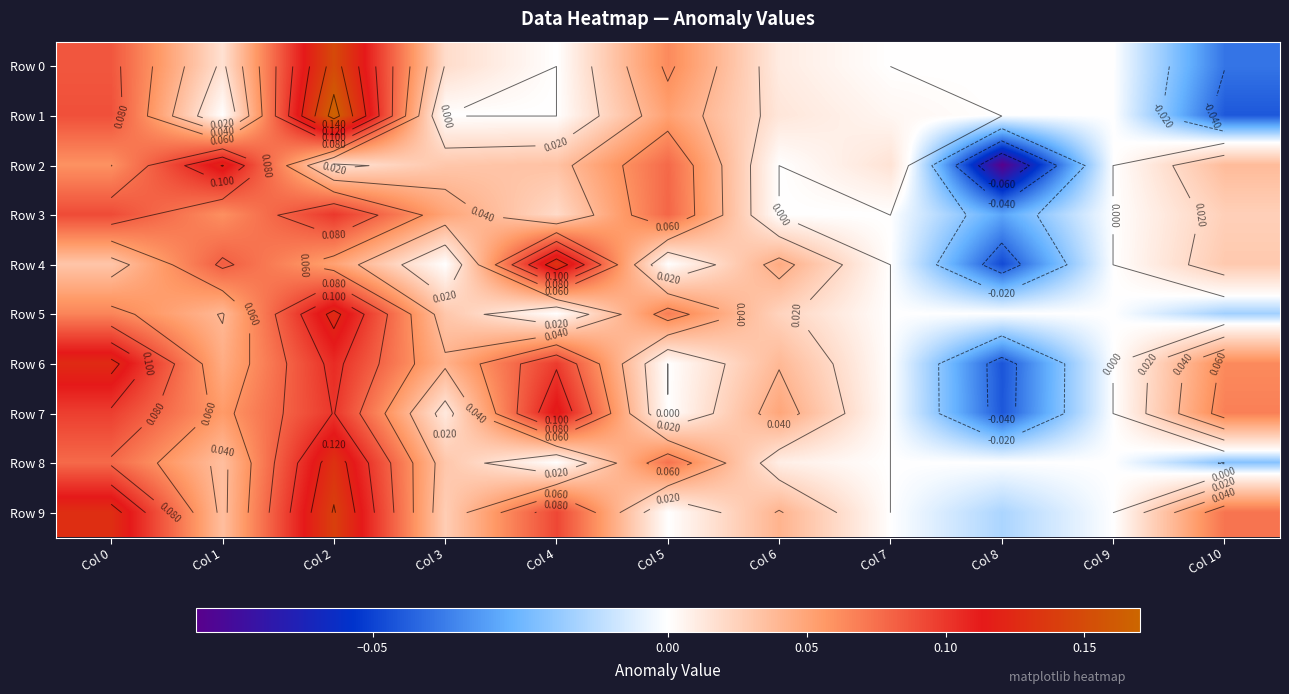

Rank the series at Col 6 from lowest to highest value.

Row 2, Row 3, Row 8, Row 0, Row 1, Row 5, Row 6, Row 9, Row 4, Row 7